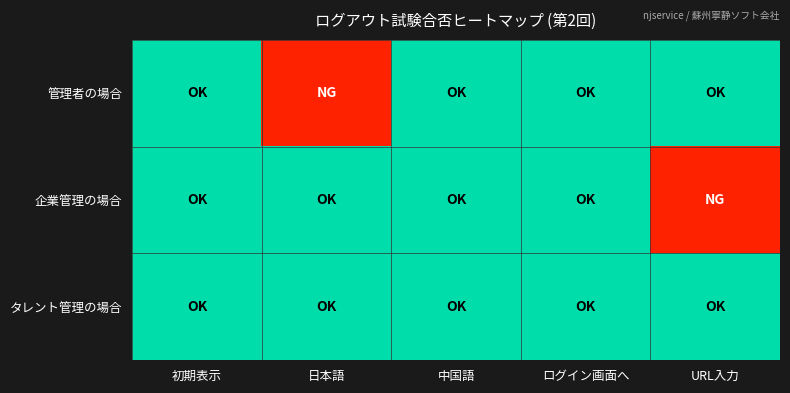

Which series has the widest spread of values?

管理者の場合